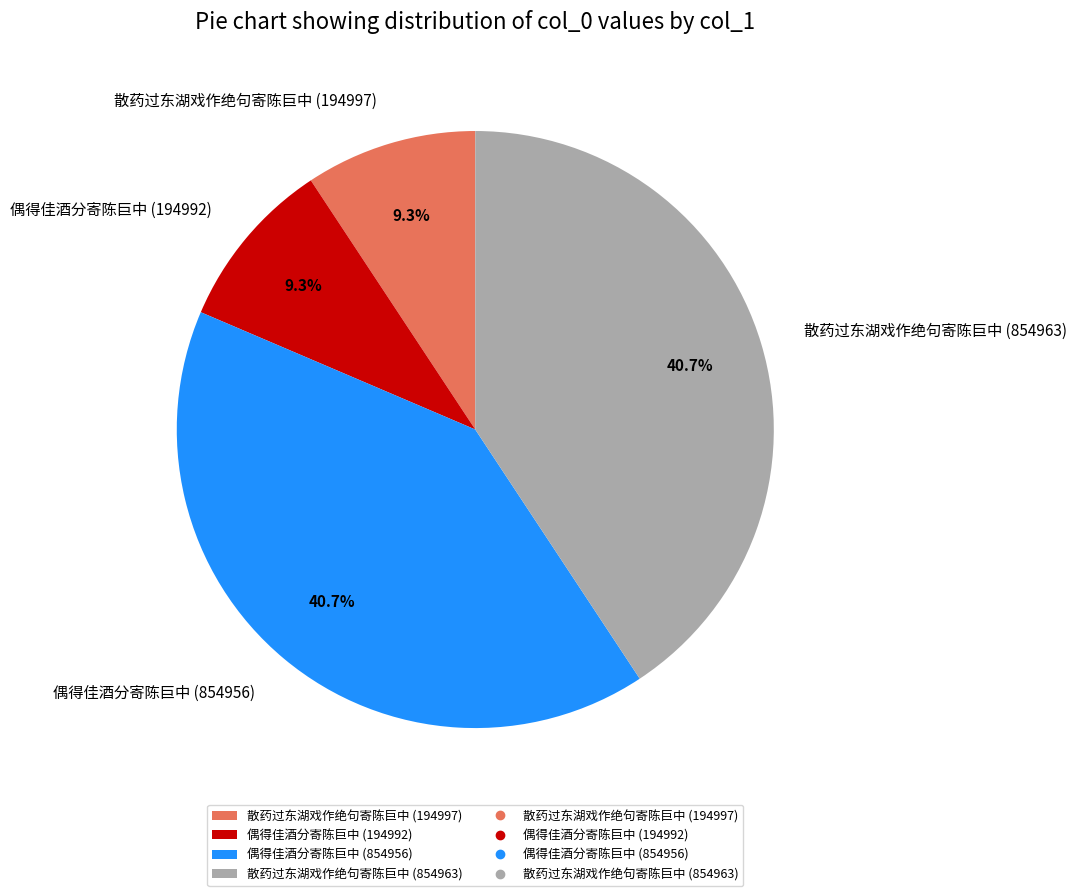

To the nearest percent, what is the combined percentage of 散药过东湖戏作绝句寄陈巨中 (194997) and 偶得佳酒分寄陈巨中 (194992)?

19%